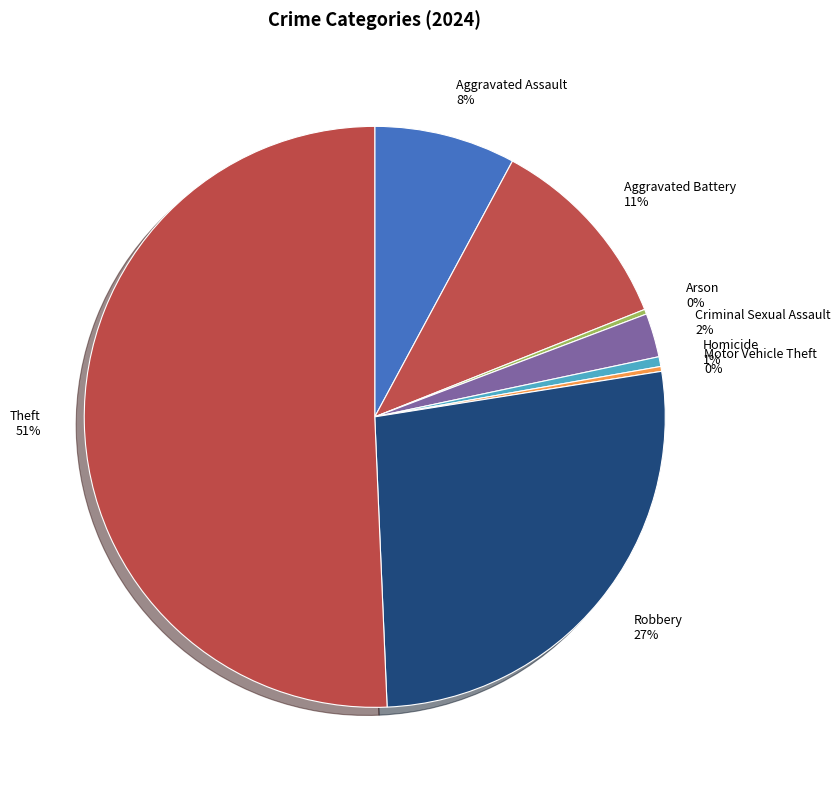

Which slice represents more than half of the pie?

Theft